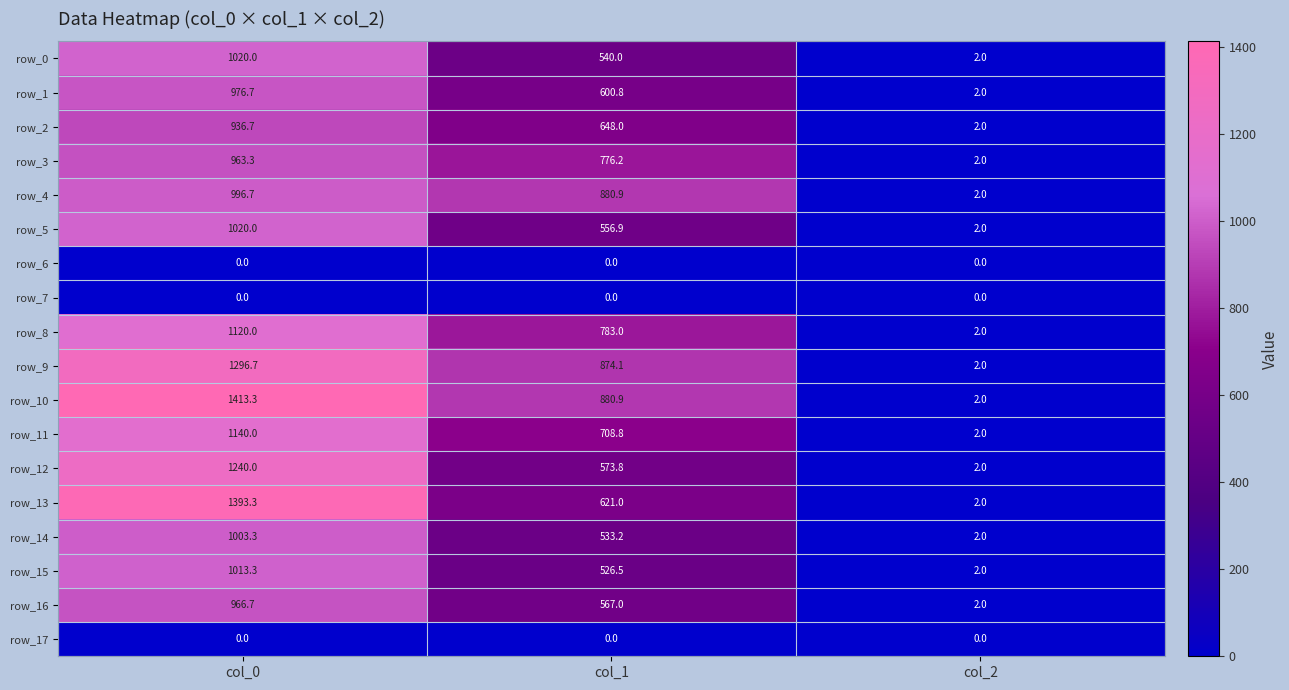

What is the total value across all series at col_2?

30.0